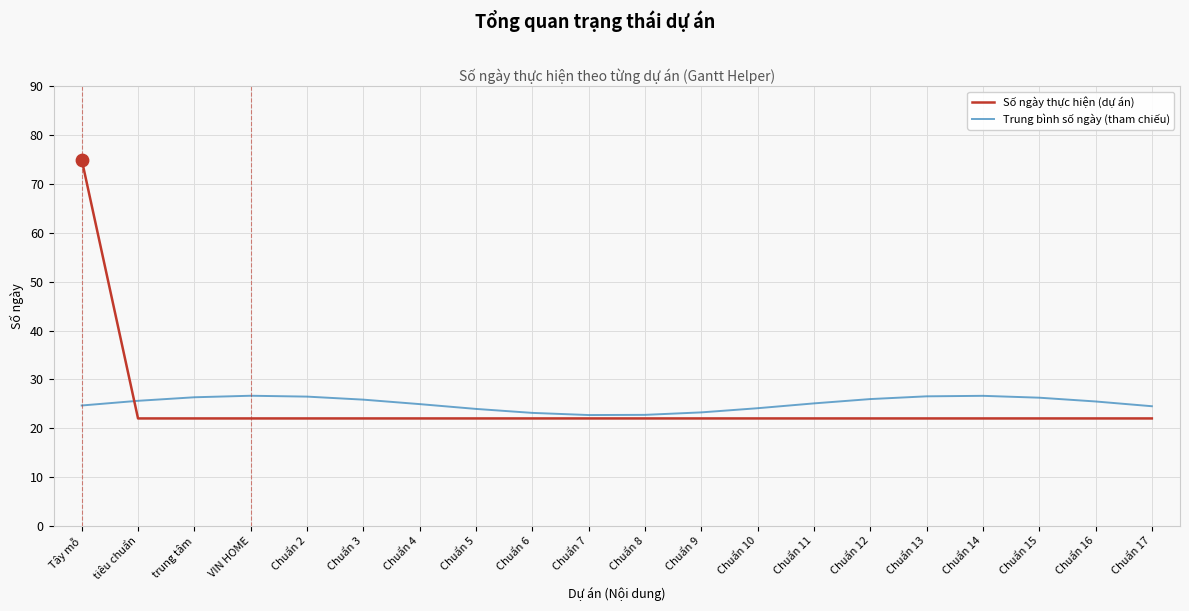

Which series has the largest range (max minus min)?

Số ngày thực hiện (dự án)